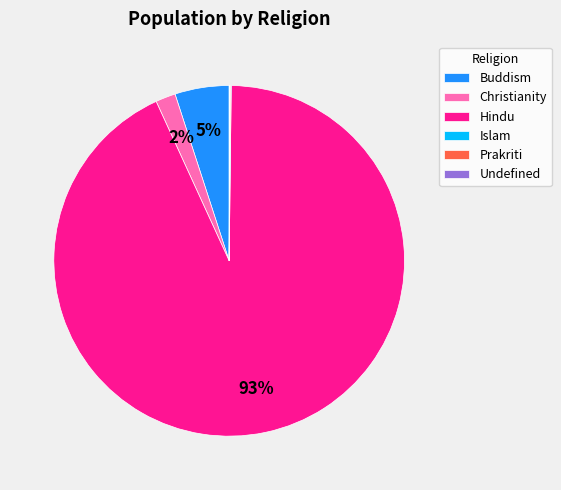

Does Buddism account for over 50% of the chart?

No